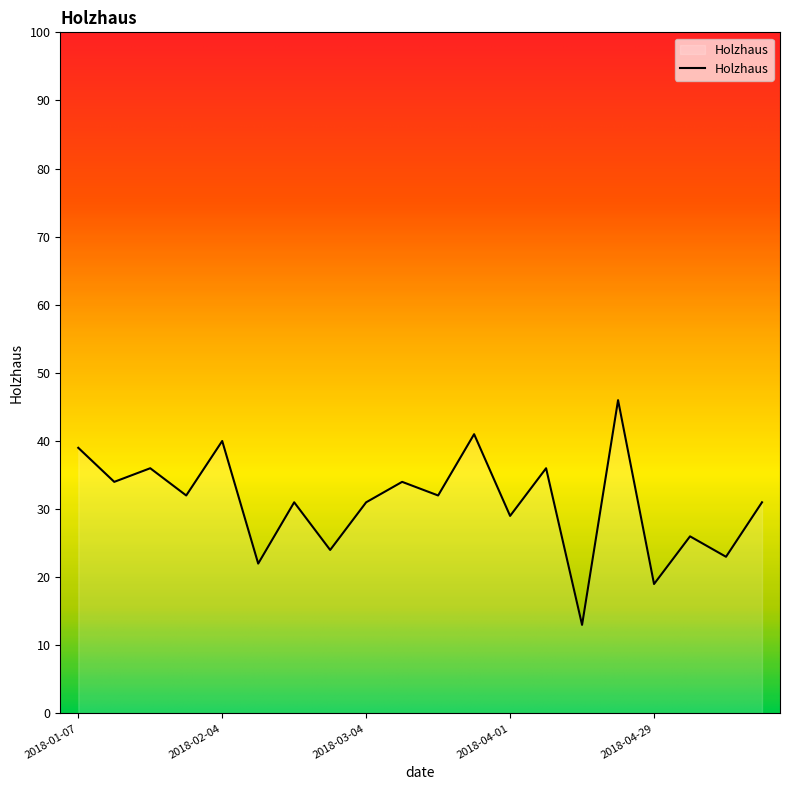

What is the sum of all values?

619